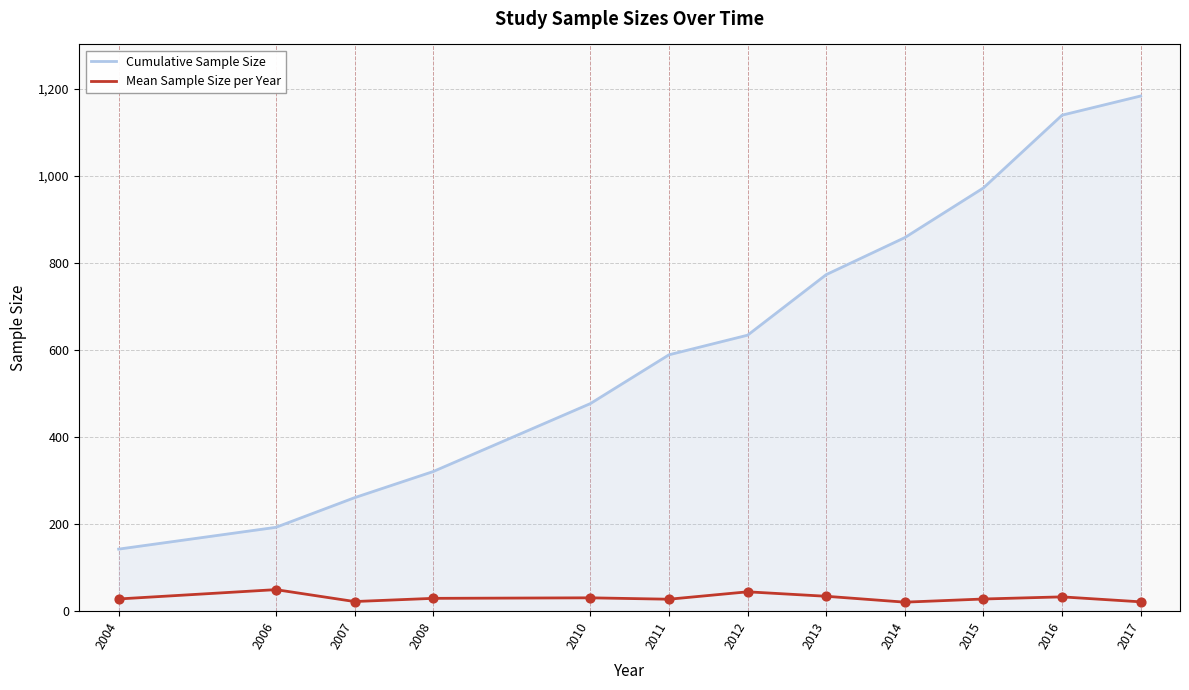

Which series has the largest total across all categories?

Cumulative Sample Size